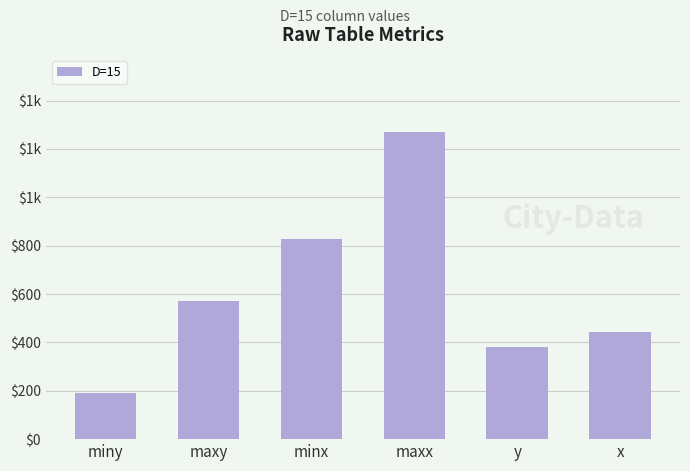

Are the bars horizontal?

No